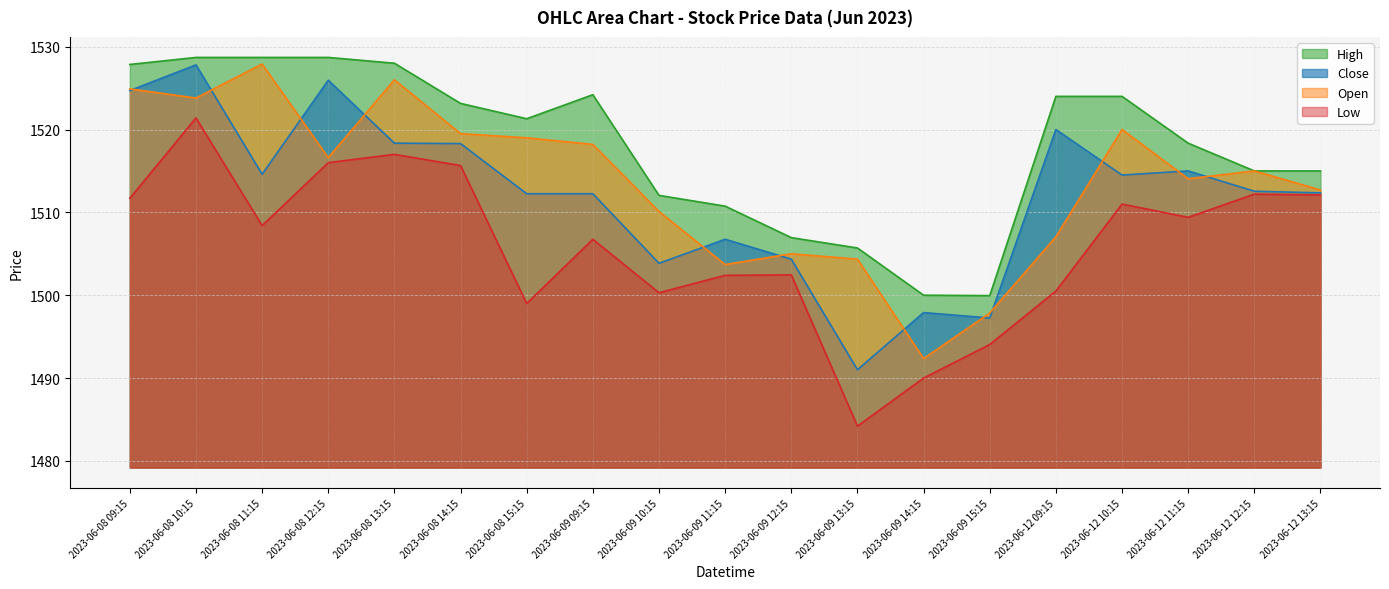

What is the sum of the Close values at 2023-06-12 12:15 and 2023-06-08 13:15?

3030.9